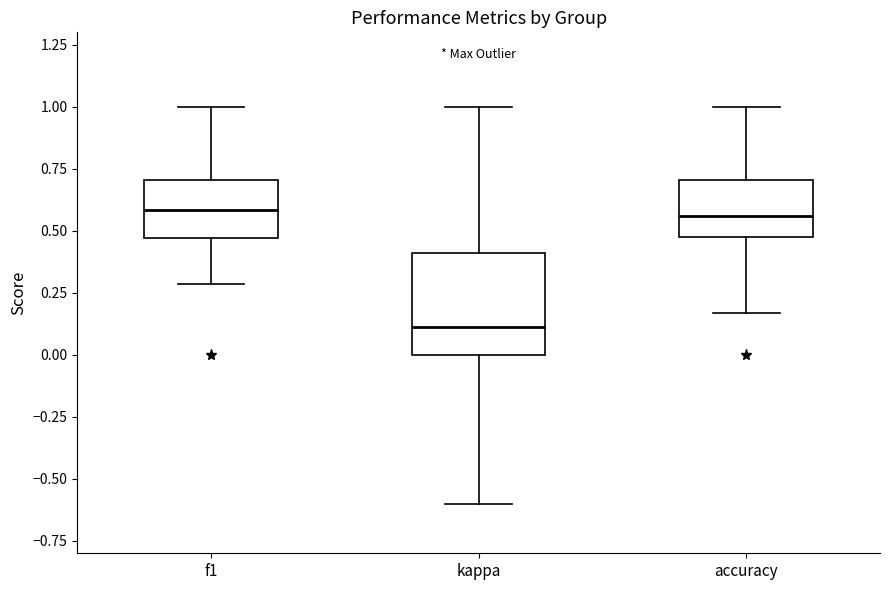

Where is the lower edge of the box for f1 on the y-axis? The values are not printed on the chart, so give them approximately, as read against the axis.

0.45